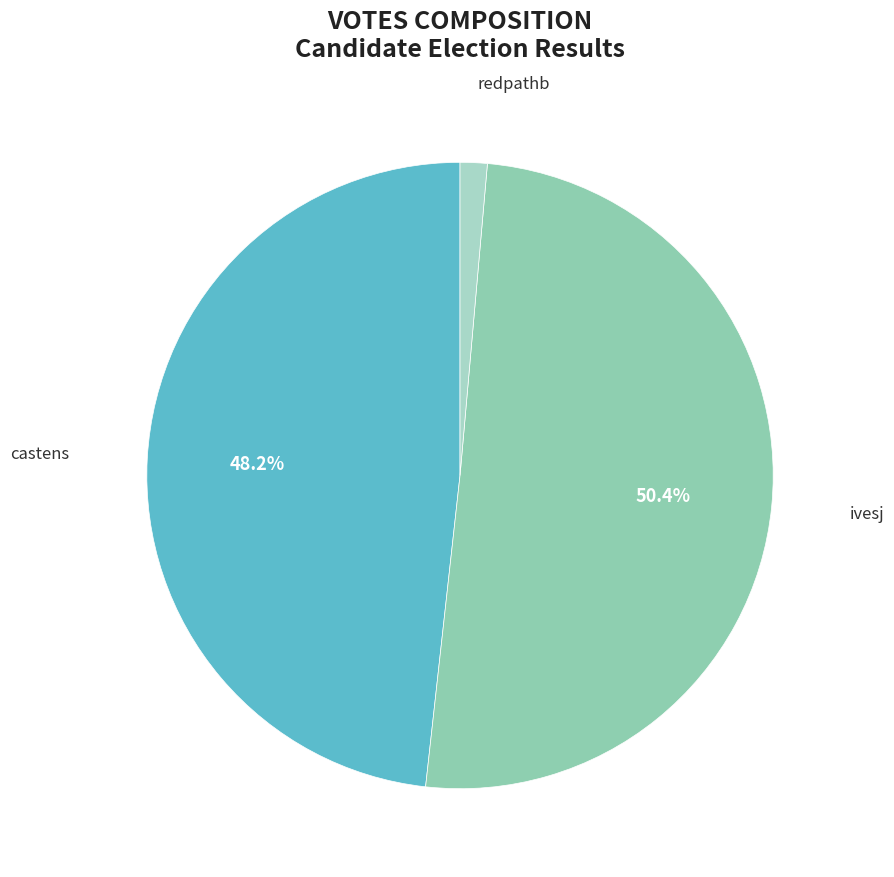

What portion of the pie excludes castens?

51.8%